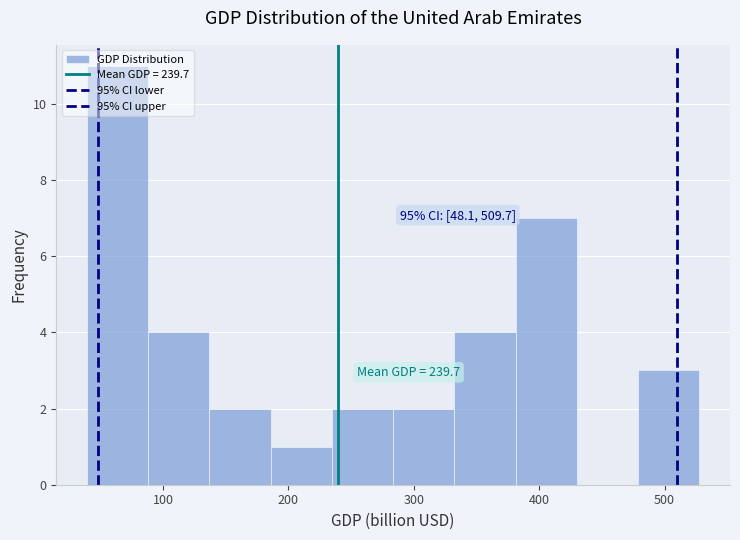

Over which range of the x-axis is the bar tallest?

40 to 90